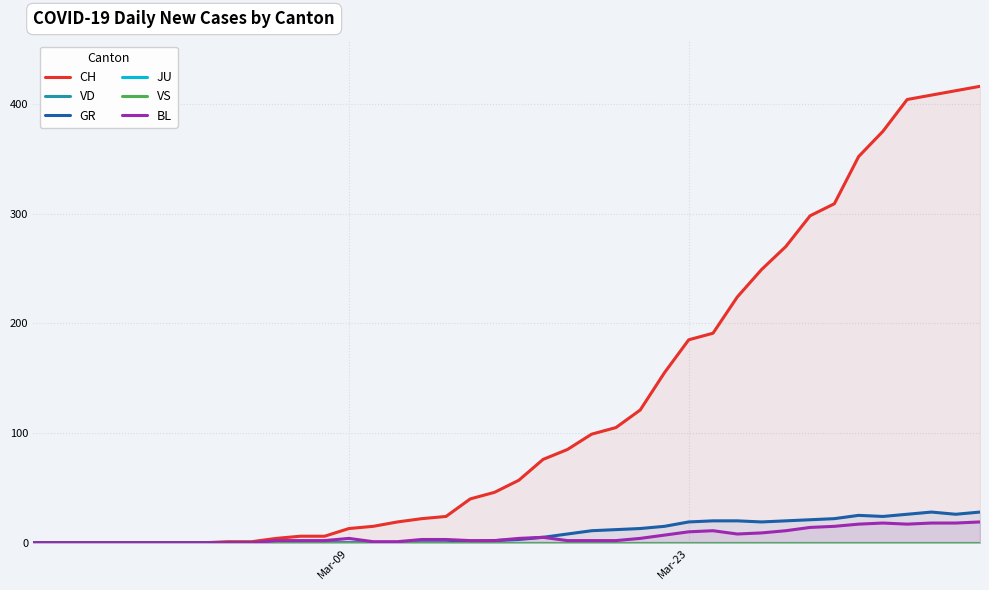

Which series has the largest total across all categories?

CH